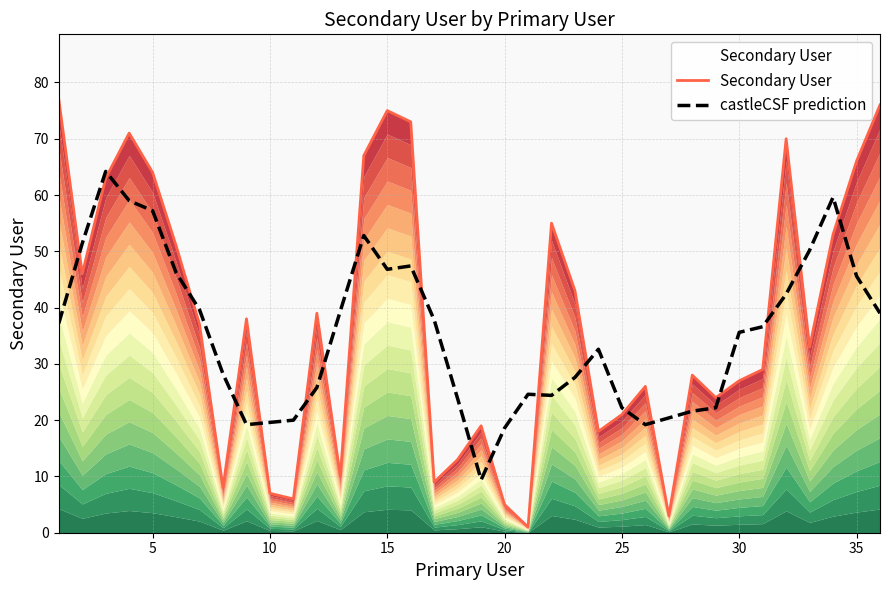

What is the highest value of the castleCSF prediction series?

64.2